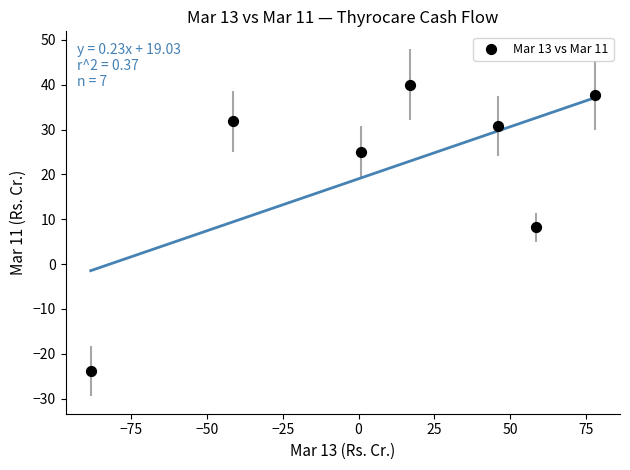

What is the range of X values (max minus min)?

166.1